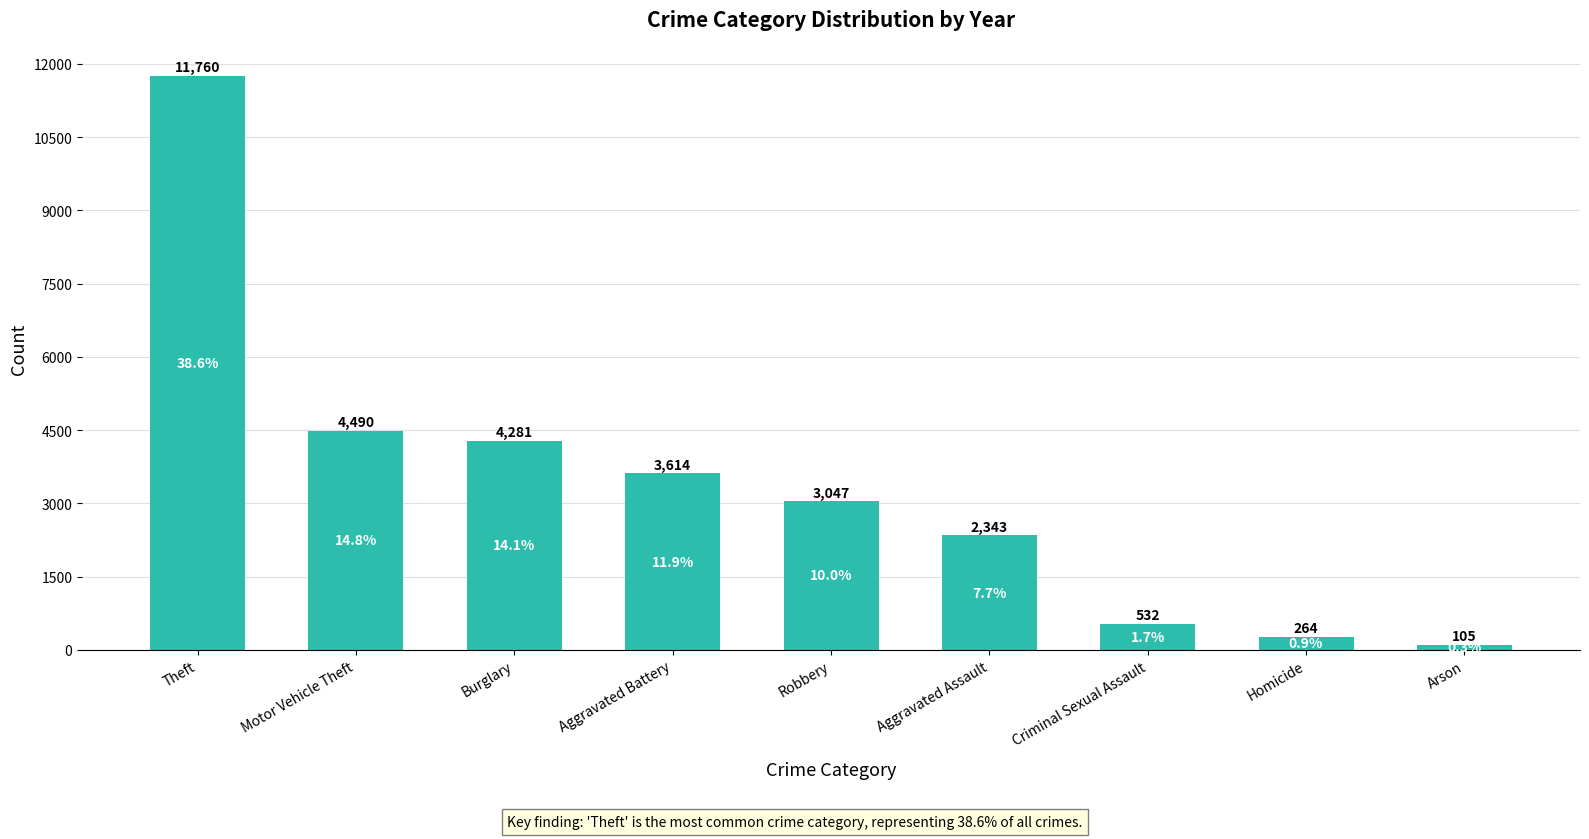

Between Robbery and Criminal Sexual Assault, which is larger?

Robbery